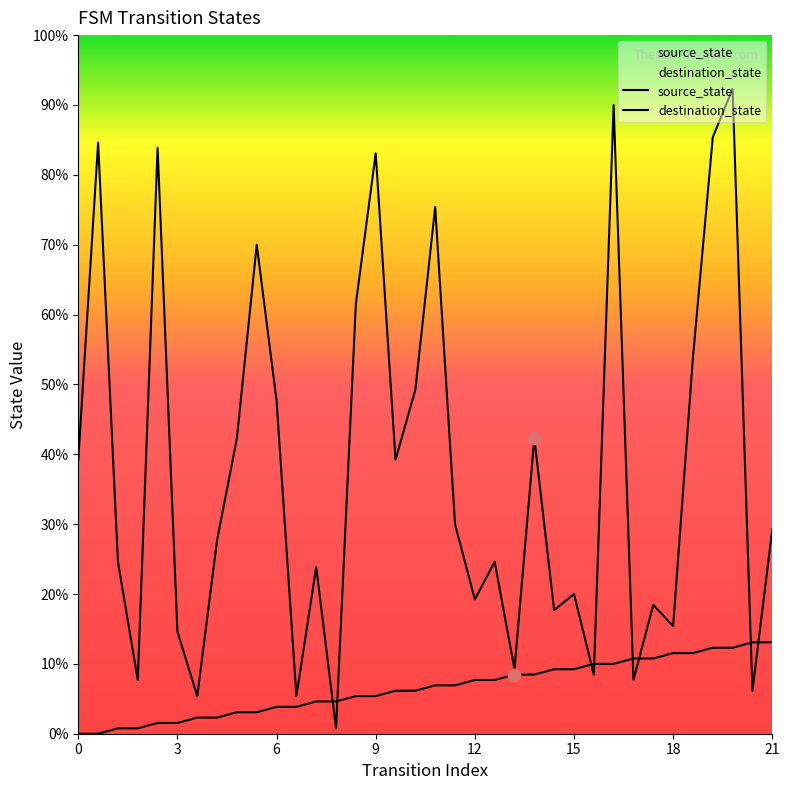

At which category is the sum across all series the highest?

33